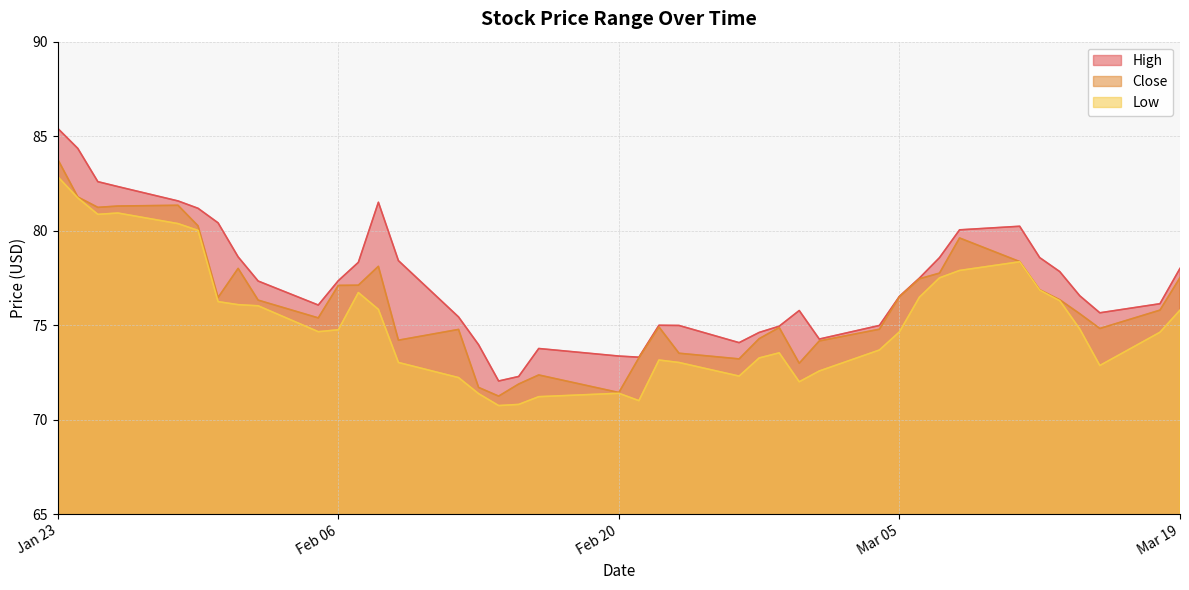

Where does the Close series first go above 76?

Jan 23